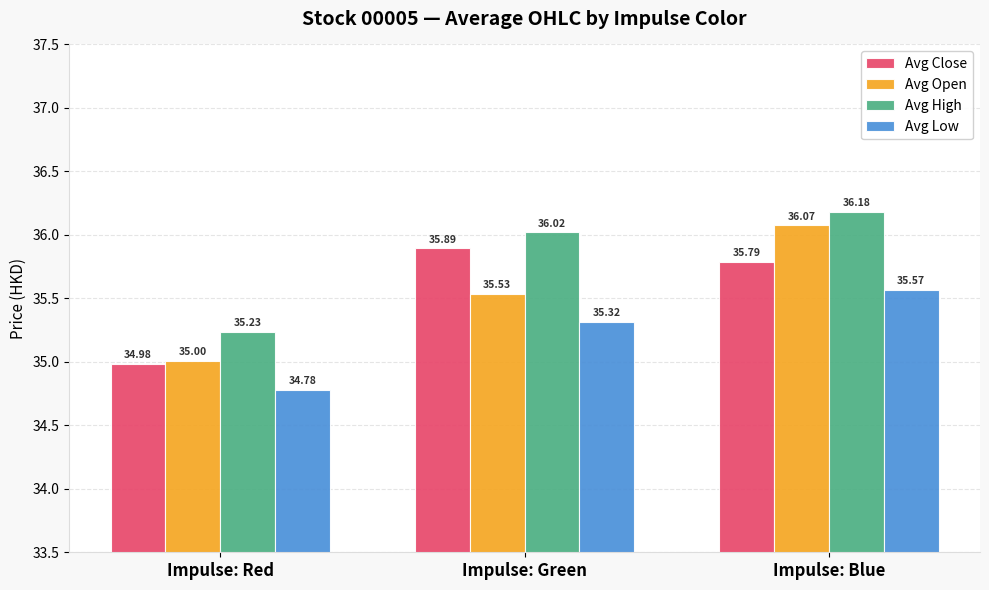

What is the label of the 1st bar from the right?

Impulse: Blue